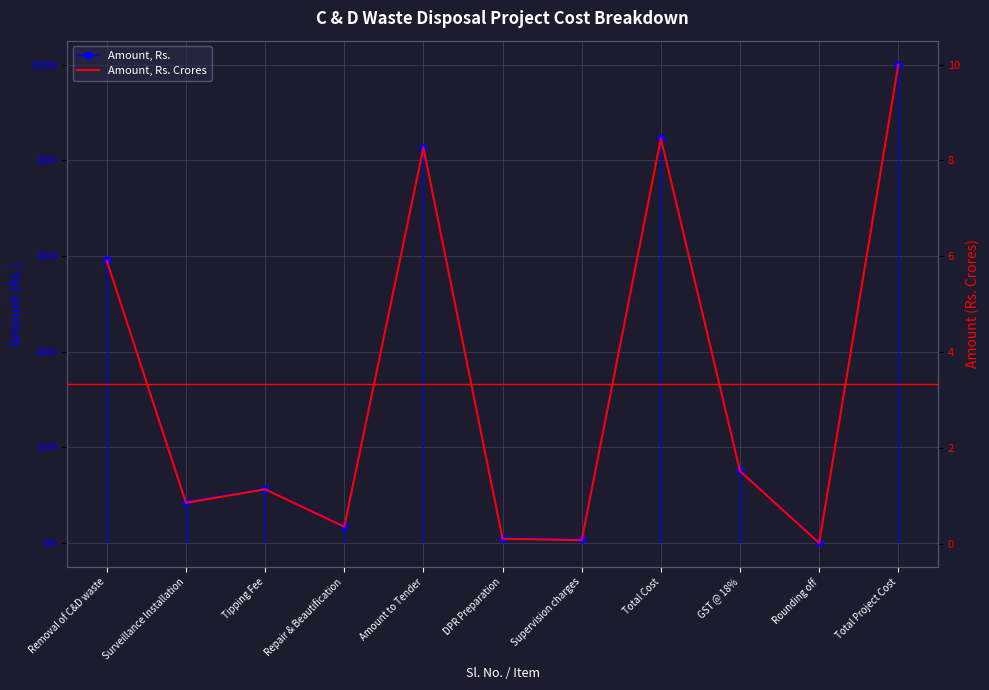

How many data points does each series have?

11